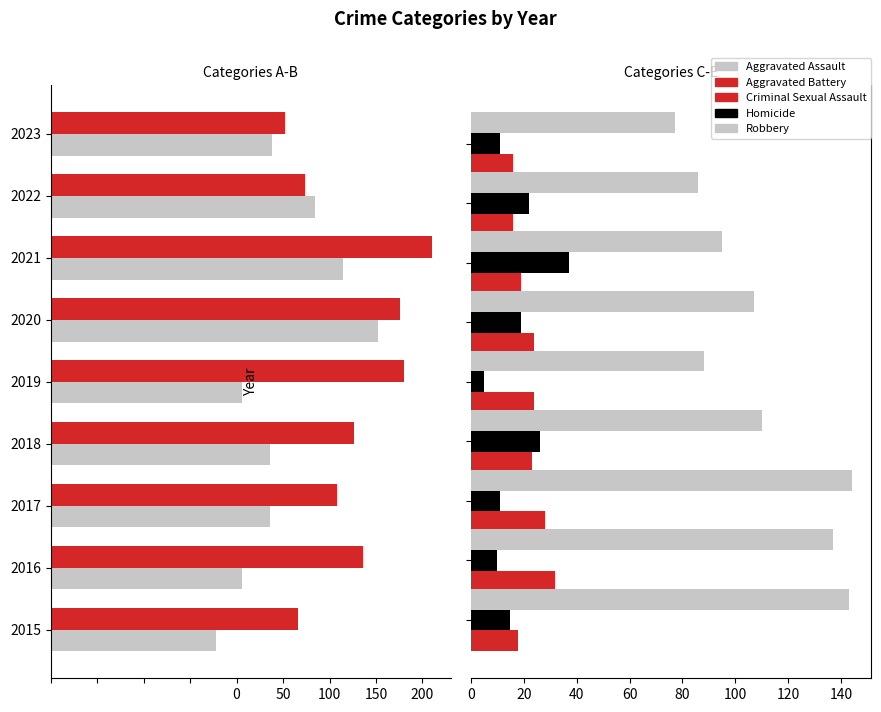

At how many categories does at least one series exceed 142?

2